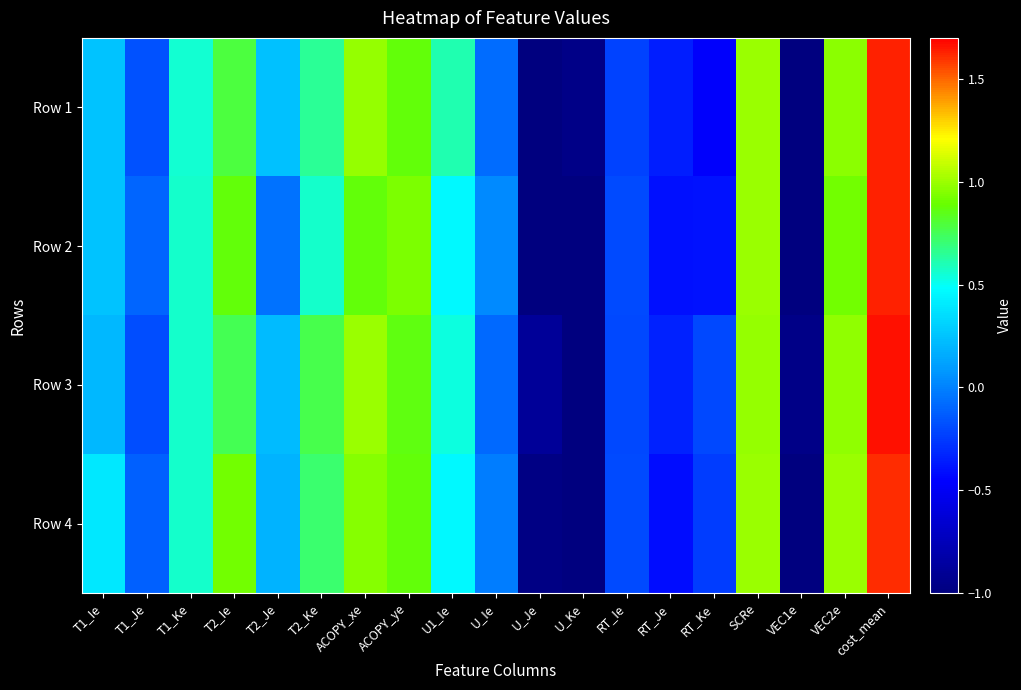

Between T2_Ke and T1_Je, which is larger?

T2_Ke